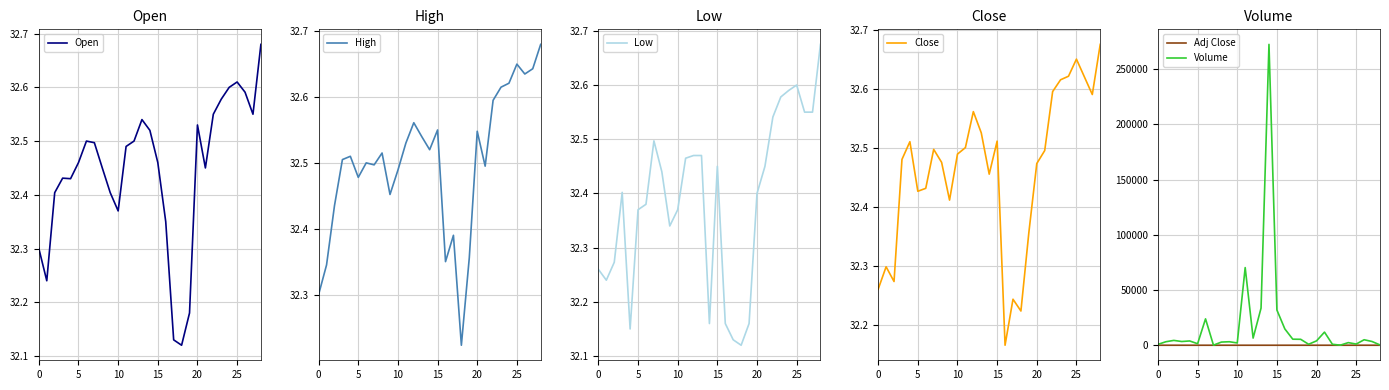

What is the label of the 27th point from the left?

26